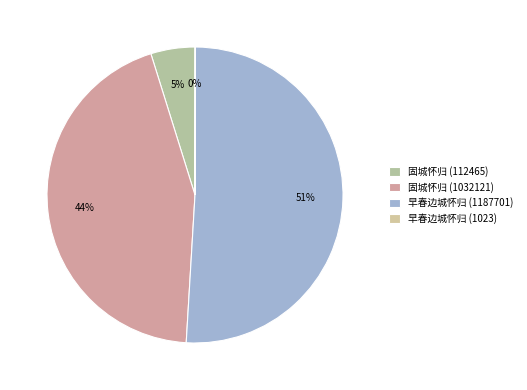

Is it true that 固城怀归 (112465) is 5% of the pie?

True